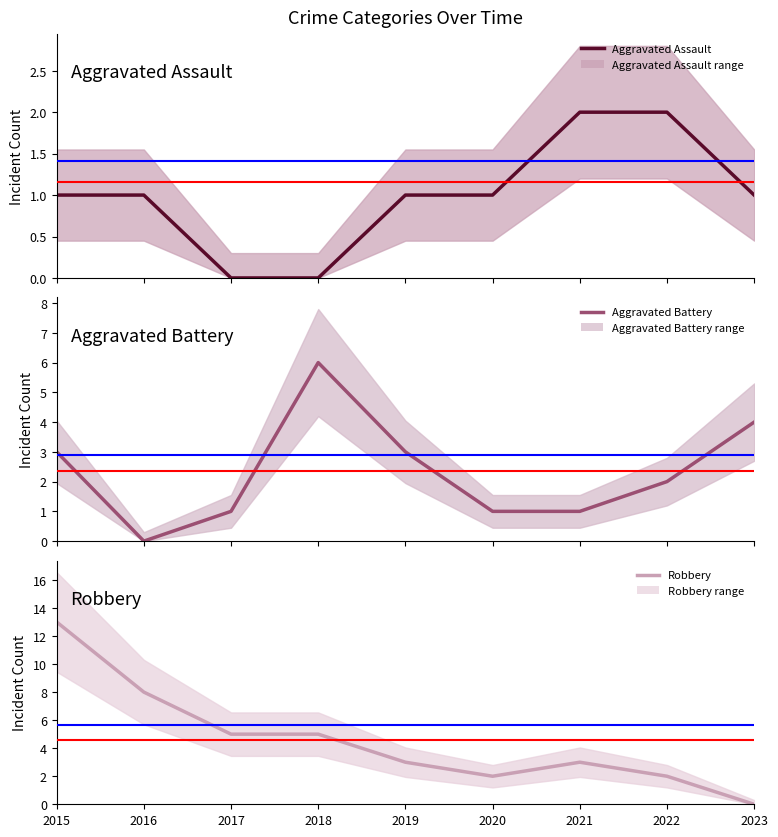

How many Aggravated Battery values are between 1 and 3?

6